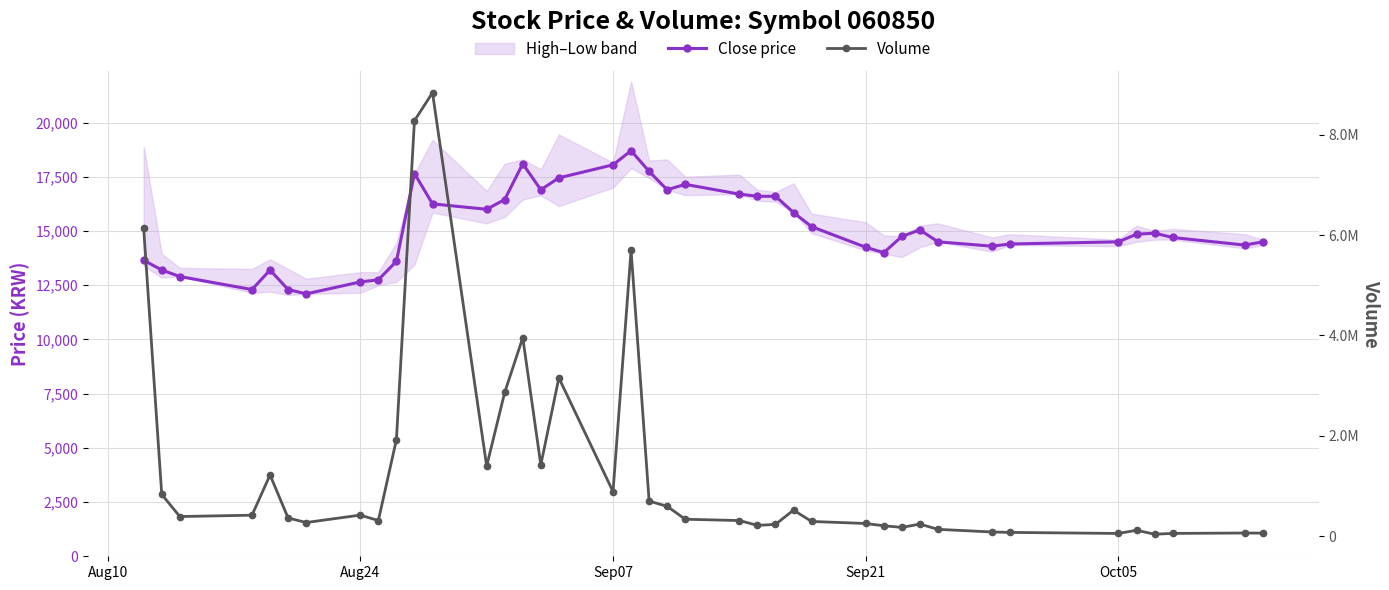

At how many categories does at least one series exceed 6357612?

2